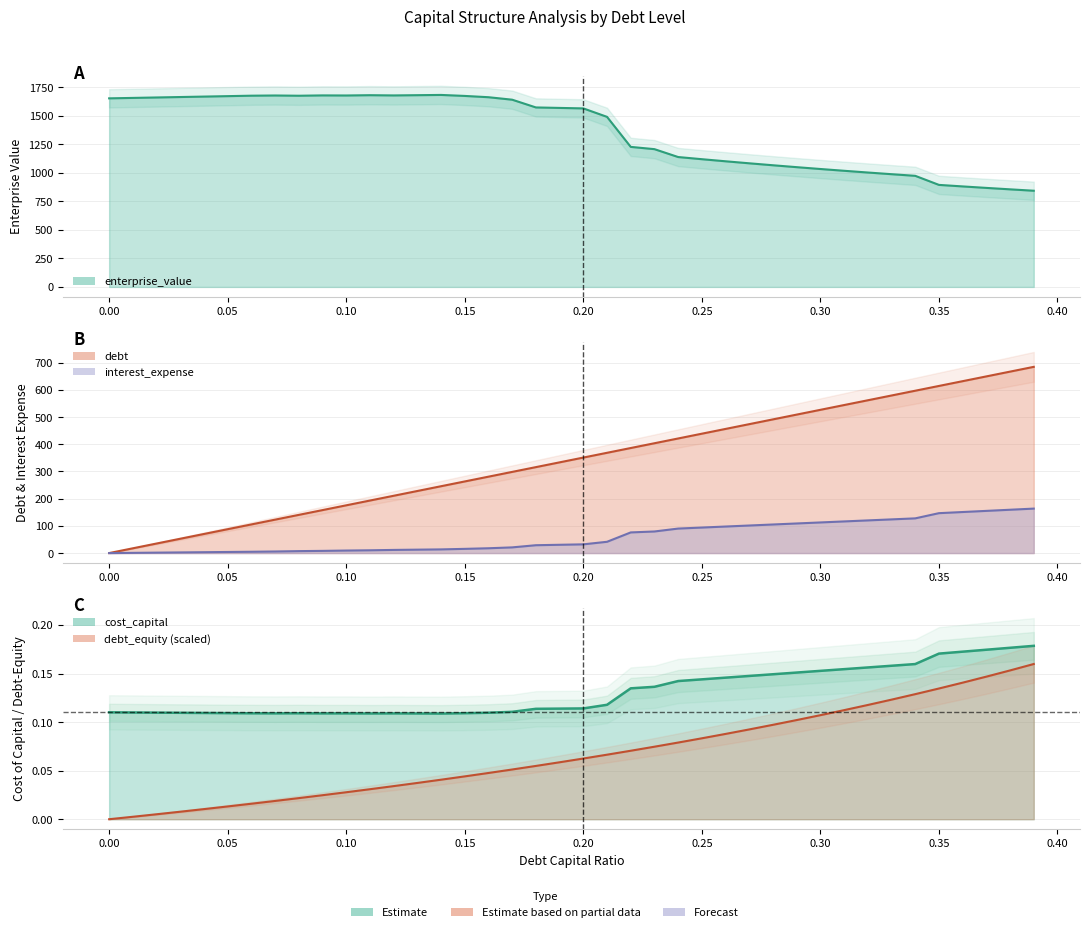

Between 0.31 and 0.24, which is larger?

0.31